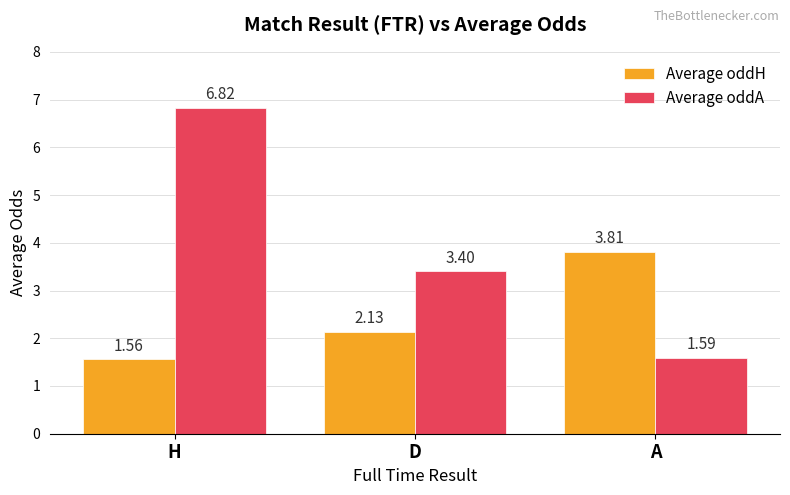

What is the difference between the Average oddA values at D and H?

3.4